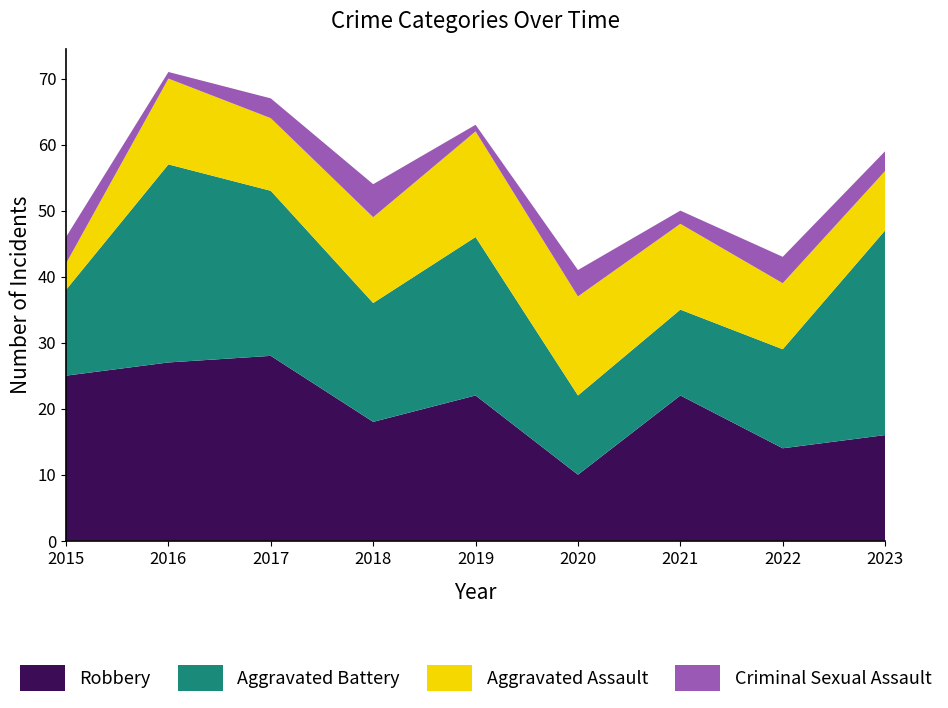

Reading right to left, what are all the values shown in this chart?

Aggravated Assault: 9	10	13	15	16	13	11	13	4
Aggravated Battery: 31	15	13	12	24	18	25	30	13
Criminal Sexual Assault: 3	4	2	4	1	5	3	1	4
Robbery: 16	14	22	10	22	18	28	27	25